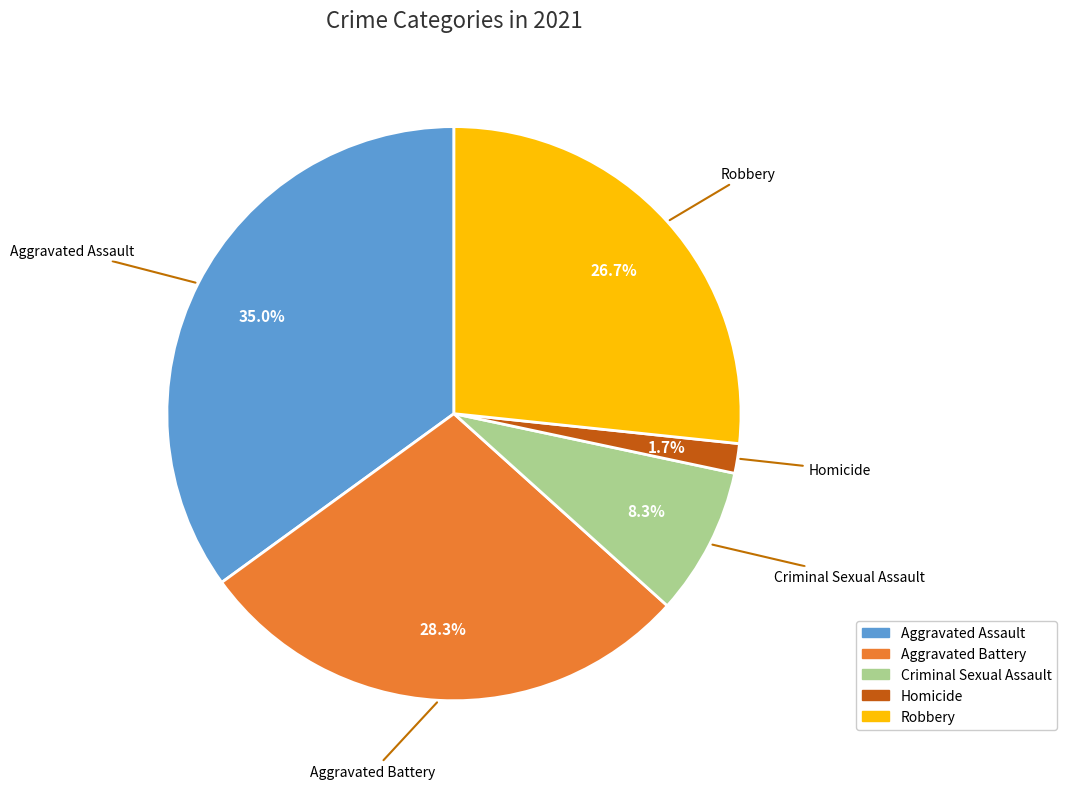

Is there a majority slice in this chart?

No